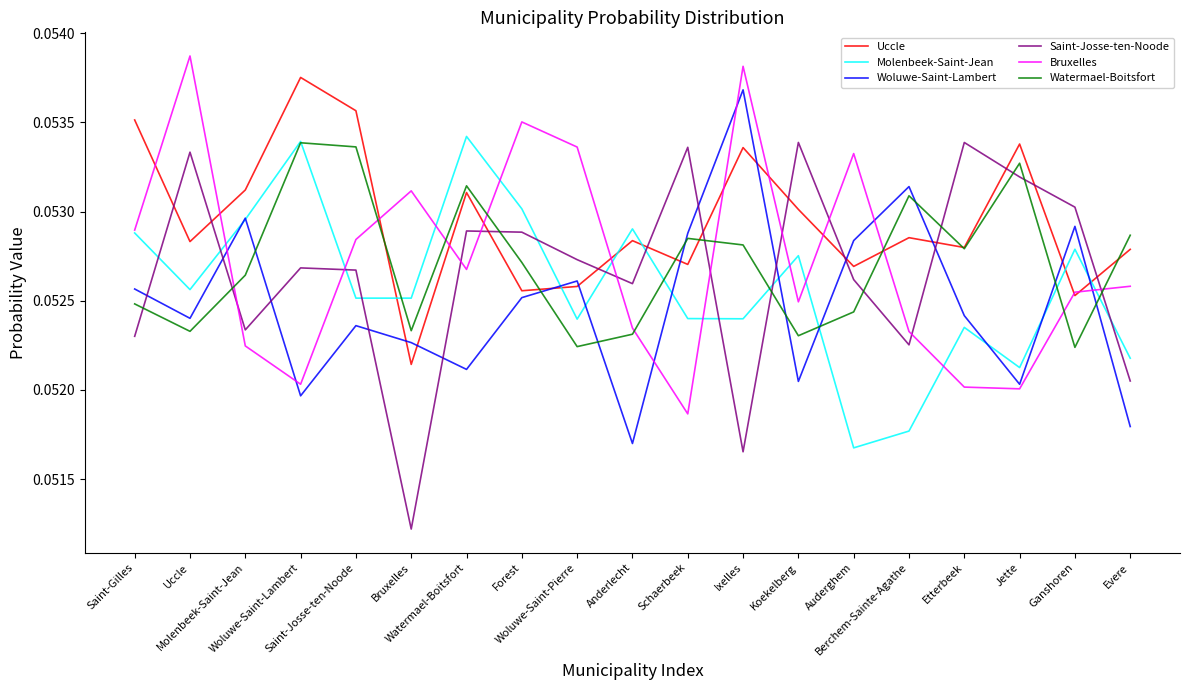

At which category is the sum across all series the highest?

Ixelles